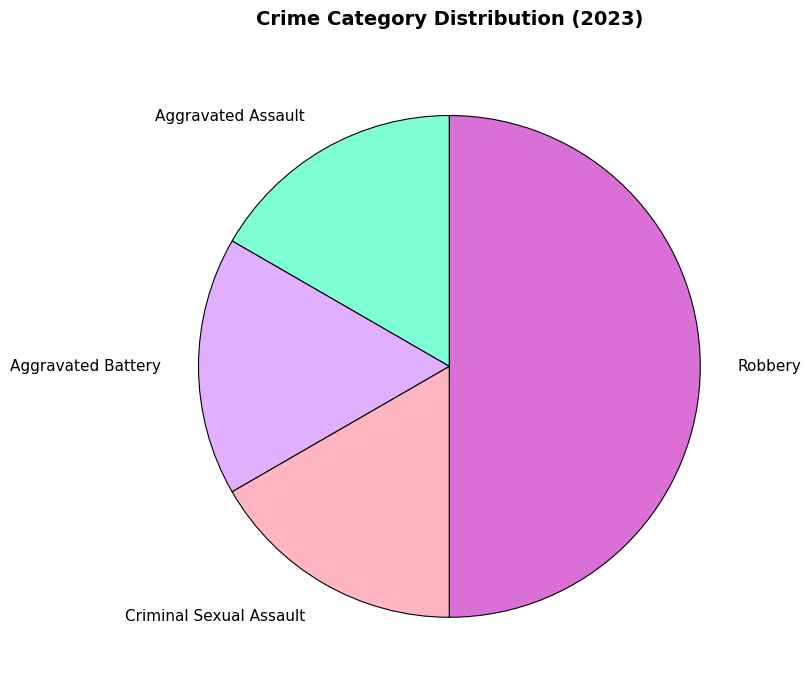

Approximately how many times larger is the value at Aggravated Assault compared to Robbery?

0.3